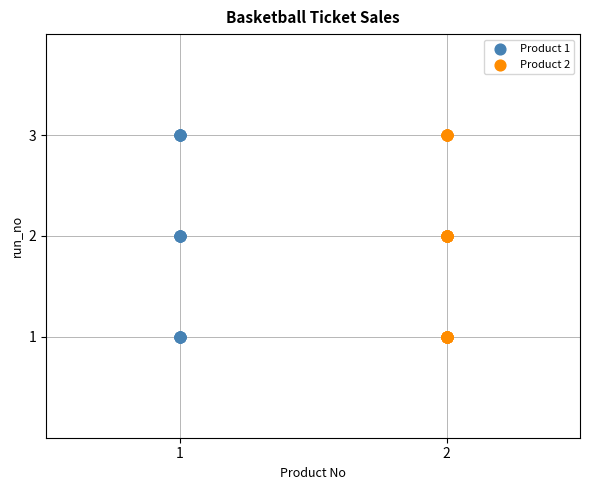

What are all the series names shown in the legend?

Product 1, Product 2